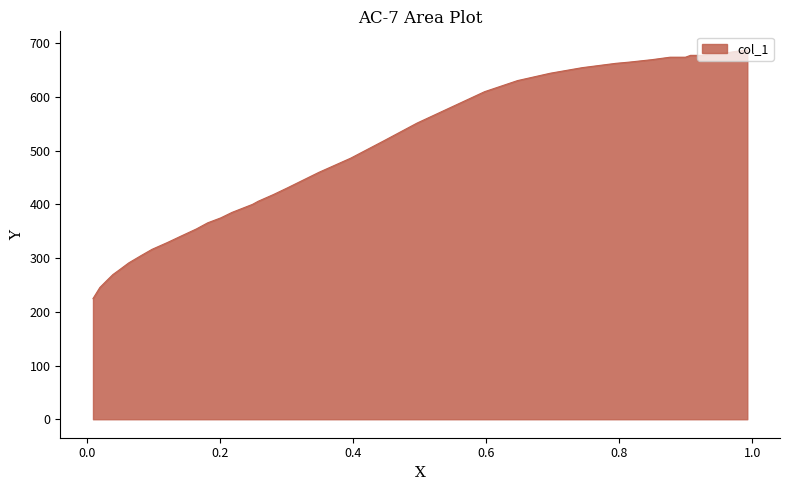

The value at 0.9727 is 684.6. True or false?

True